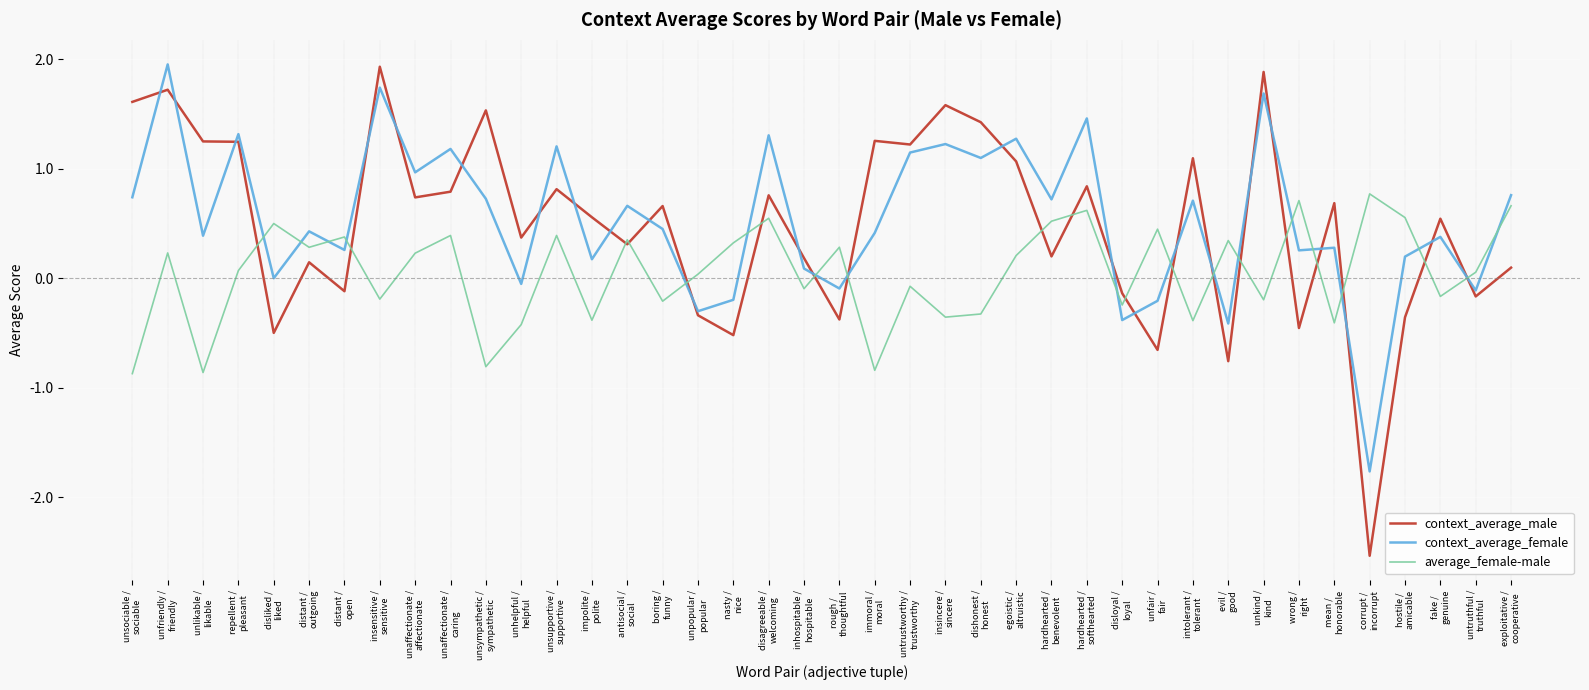

What is the highest value of the context_average_male series?

1.9